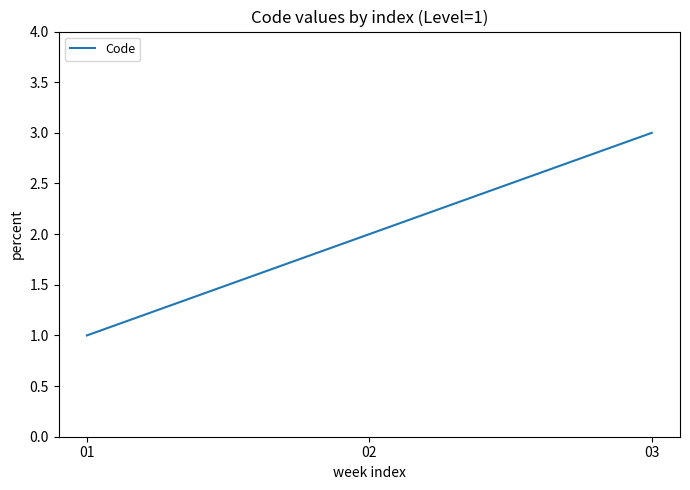

At which category does the chart reach its peak across all series?

03